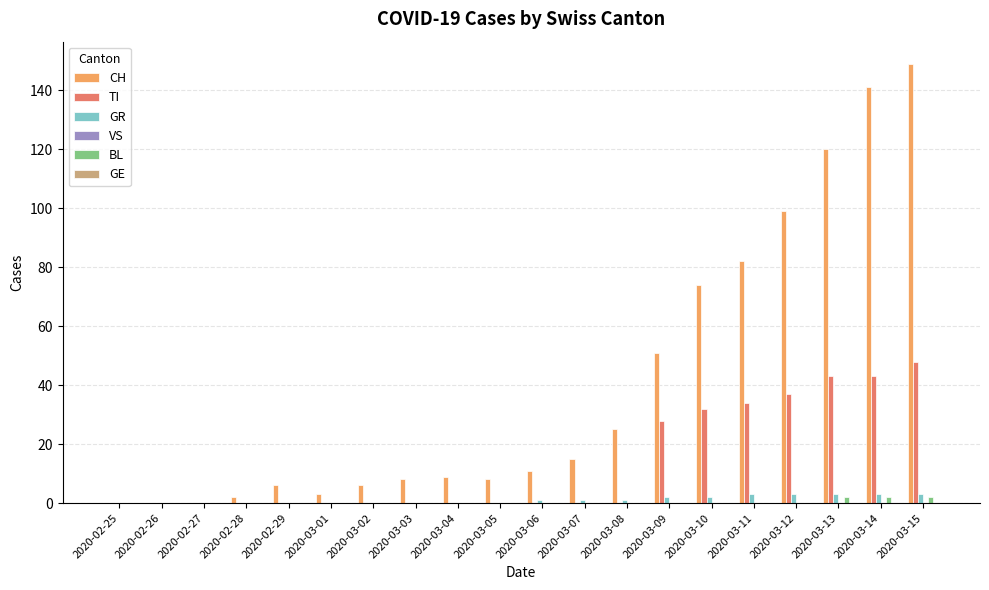

Count the number of categories in the chart.

20